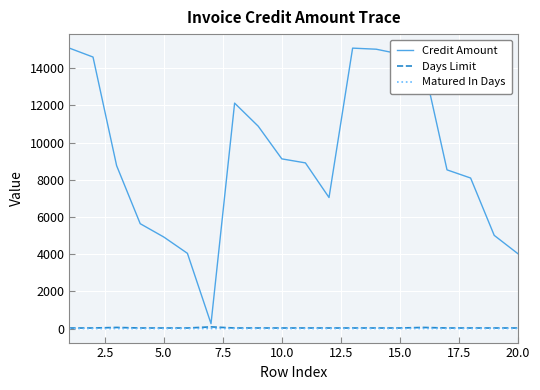

Which series has the widest spread of values?

Credit Amount